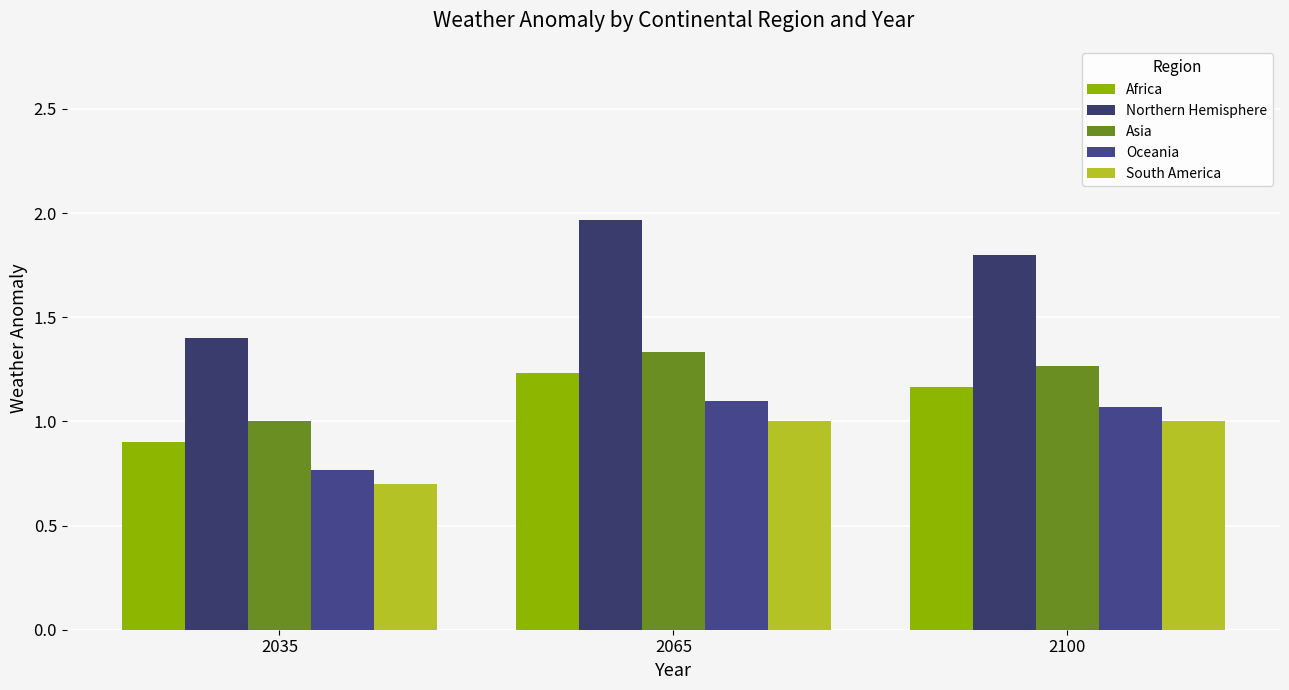

Rank the series at 2065 from highest to lowest value.

Northern Hemisphere, Asia, Africa, Oceania, South America